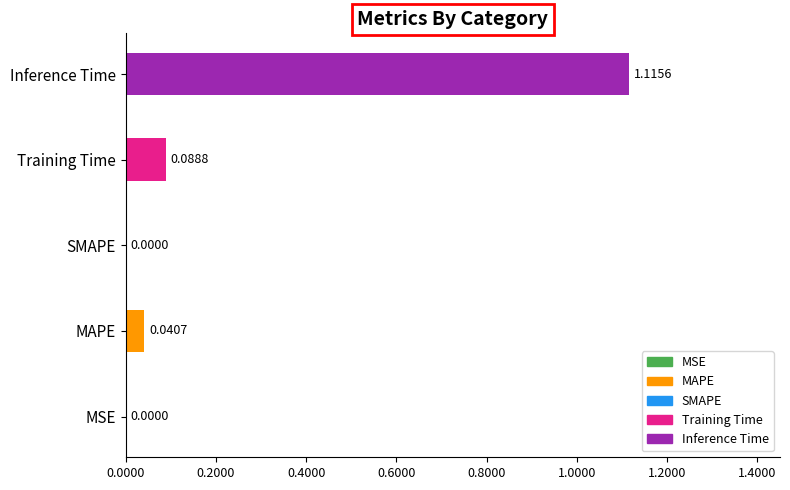

What is the change in value from MAPE to Inference Time?

+1.1